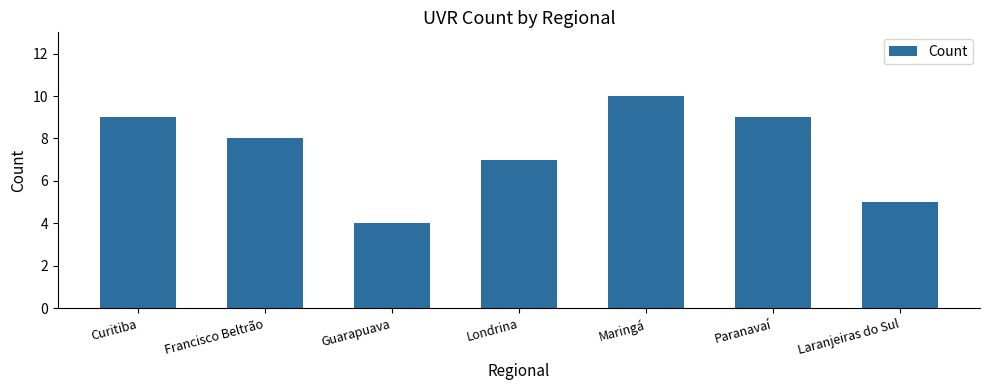

Which has a higher value, Curitiba or Laranjeiras do Sul?

Curitiba